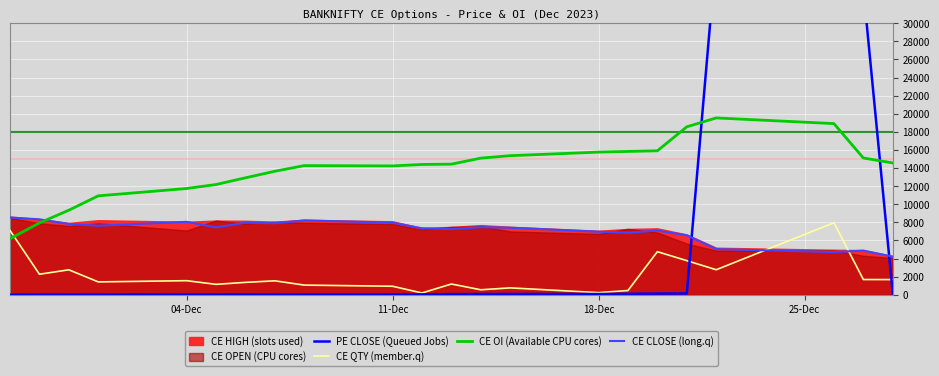

What is the minimum value for CE OI (Available CPU cores)?

6190.0